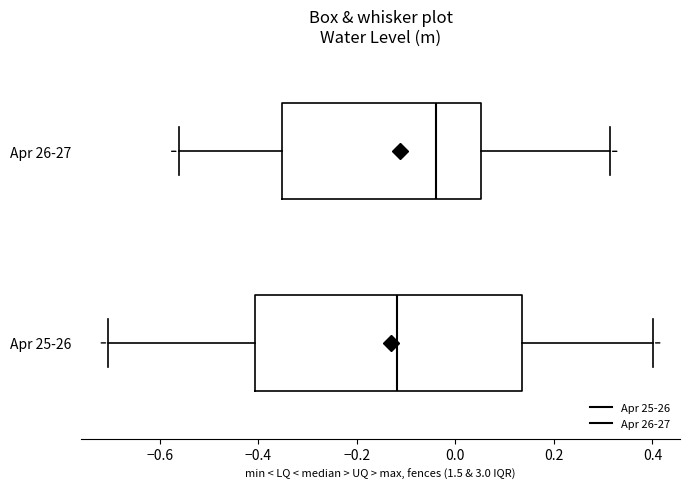

Which box's median line is the furthest to the right?

Apr 26-27